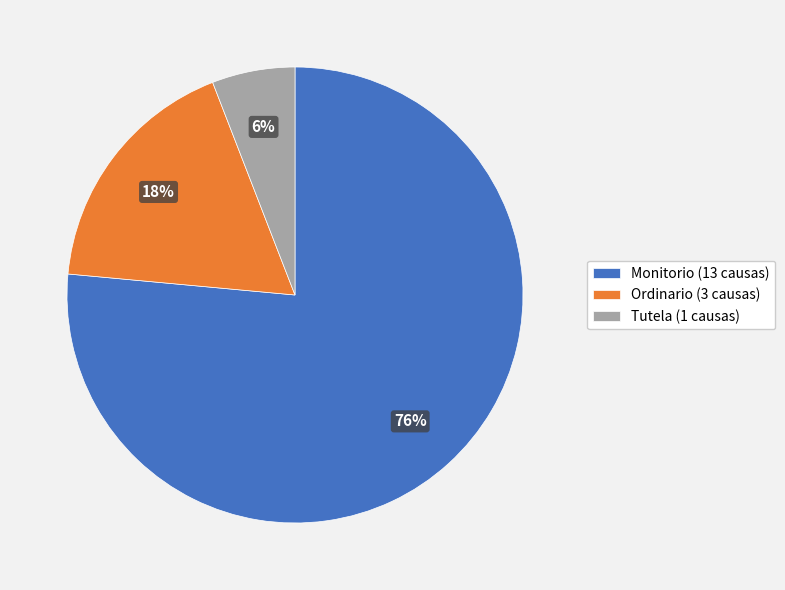

What is the largest slice in the pie chart?

Monitorio